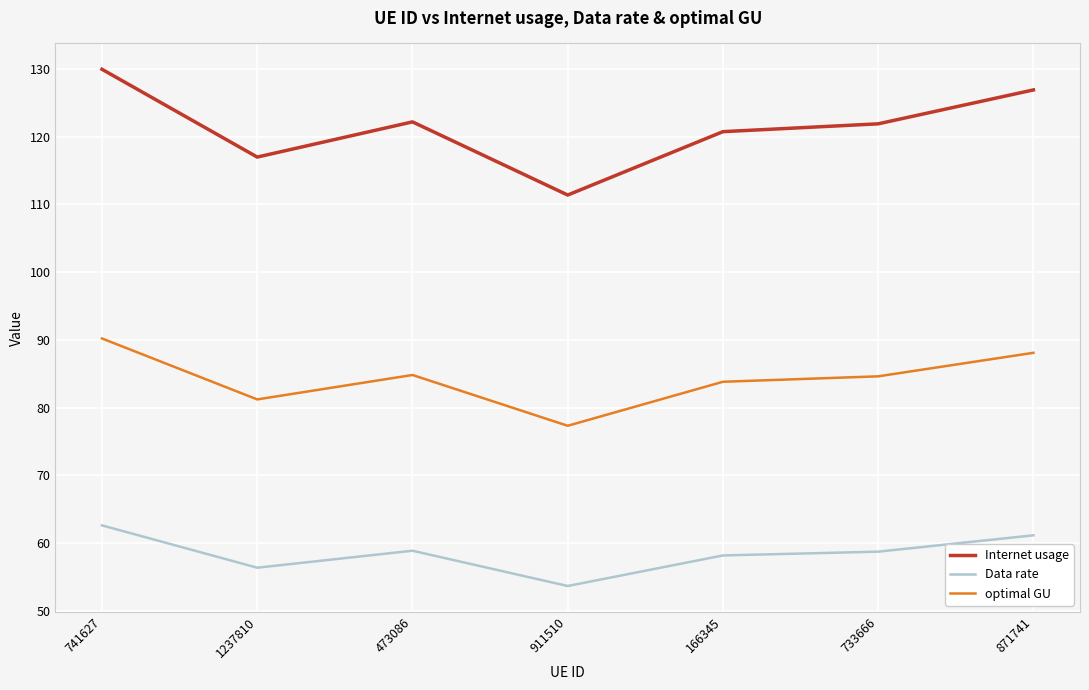

What are all the series names shown in the legend?

Internet usage, Data rate, optimal GU